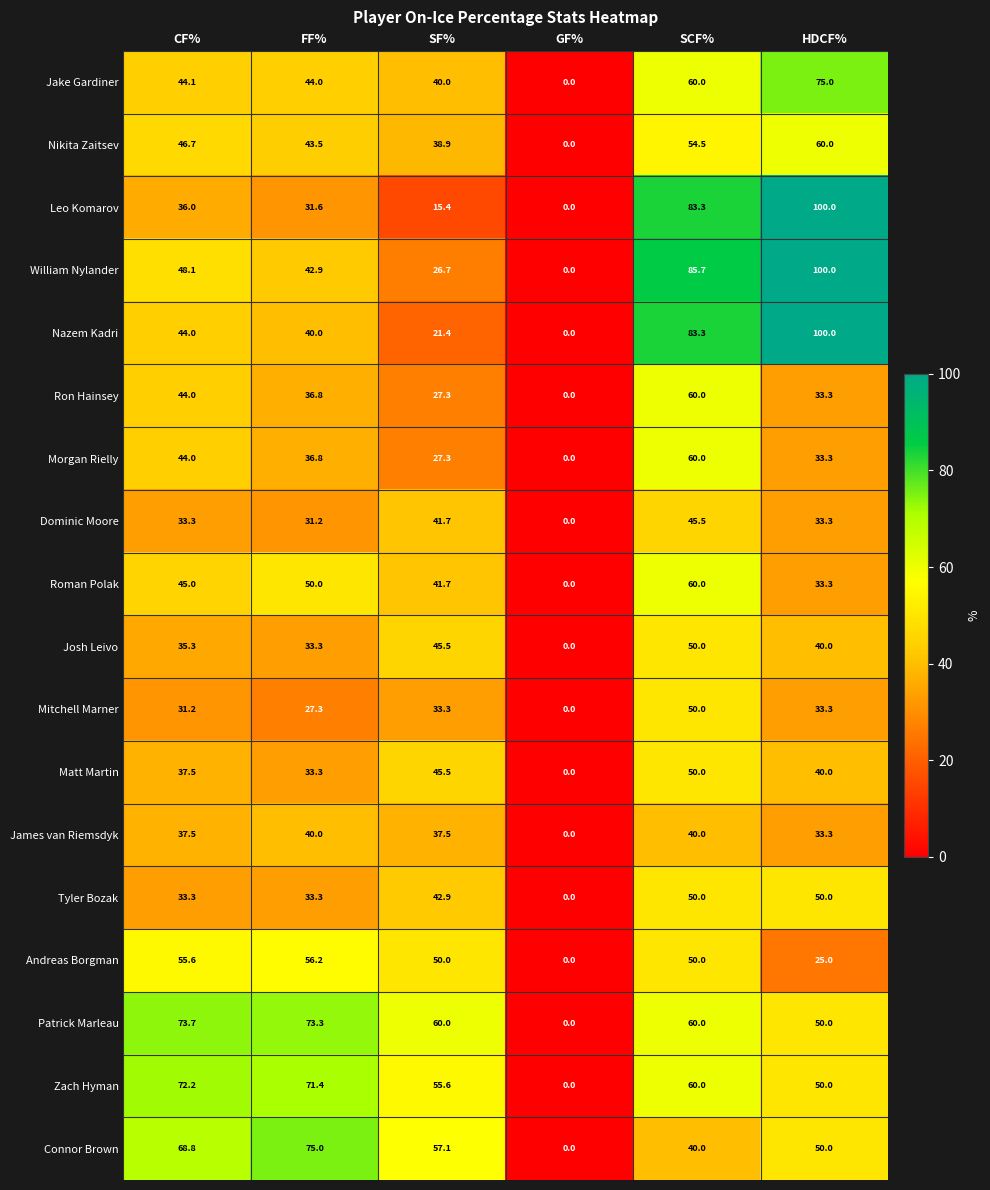

True or false: Josh Leivo has a value of 21.5 at GF%.

False